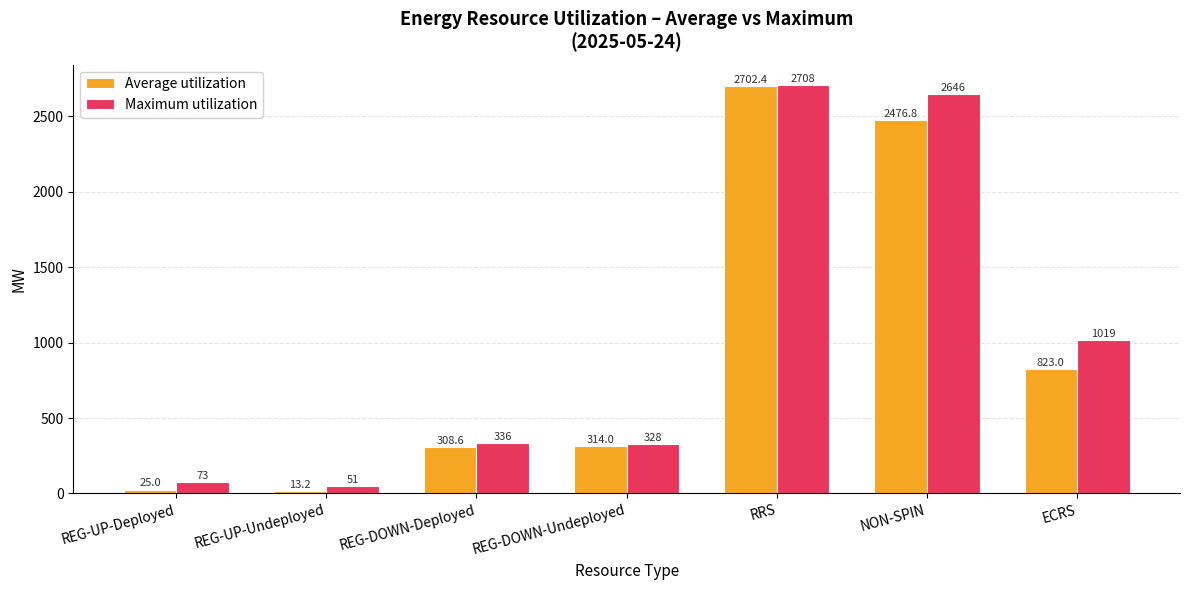

What is the difference between the second highest and second lowest values in the Maximum utilization series?

2573.0